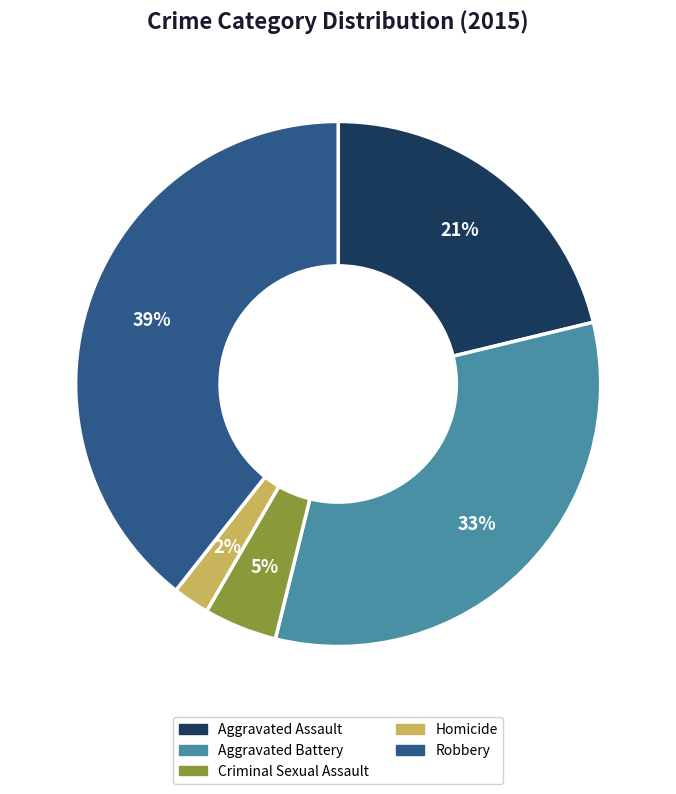

What is the smallest slice in the pie chart?

Homicide